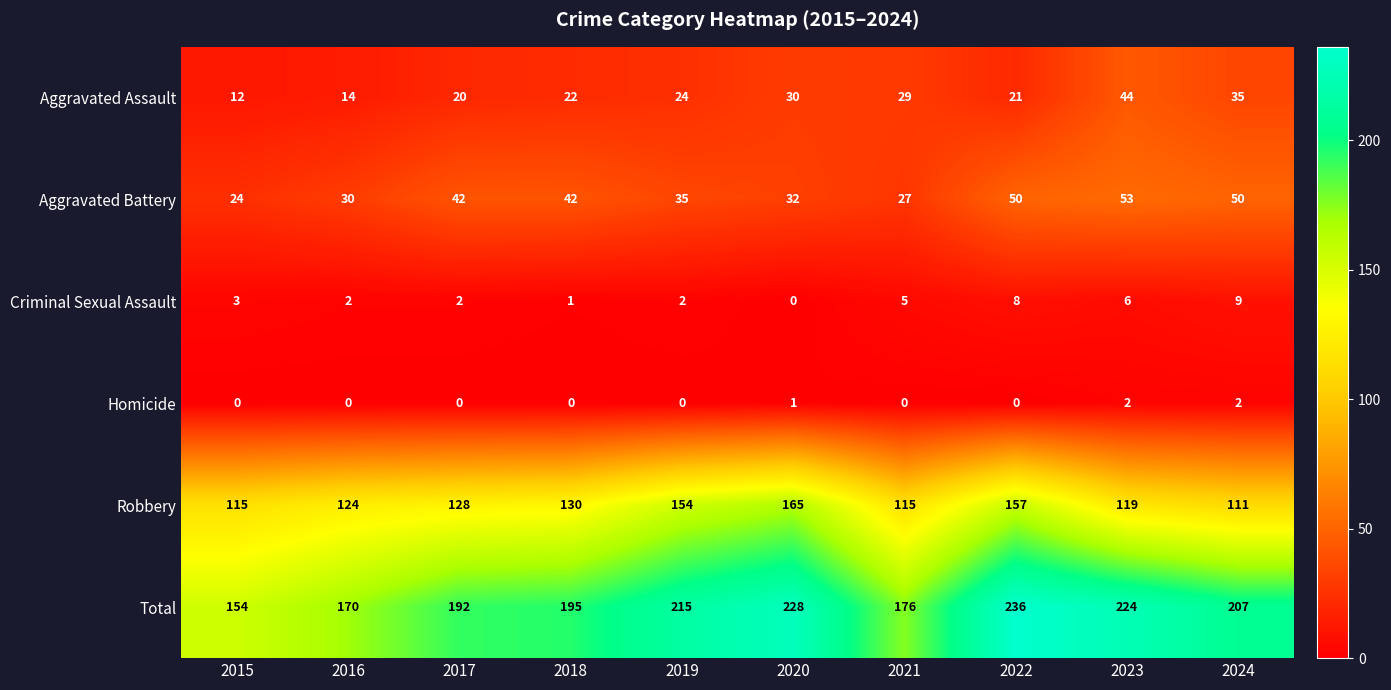

Which series has the largest total across all categories?

Total